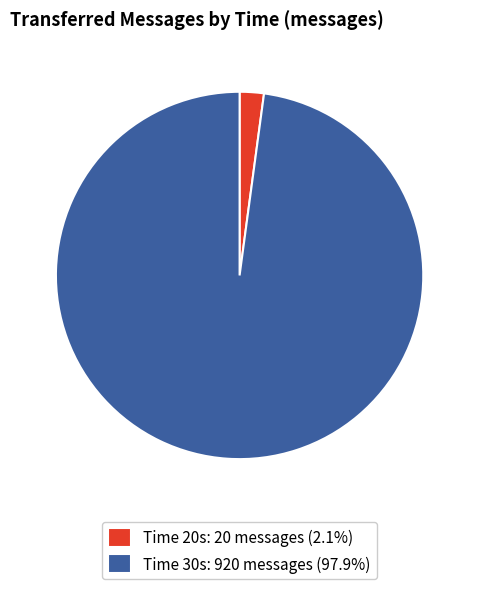

Is there a majority slice in this chart?

Yes